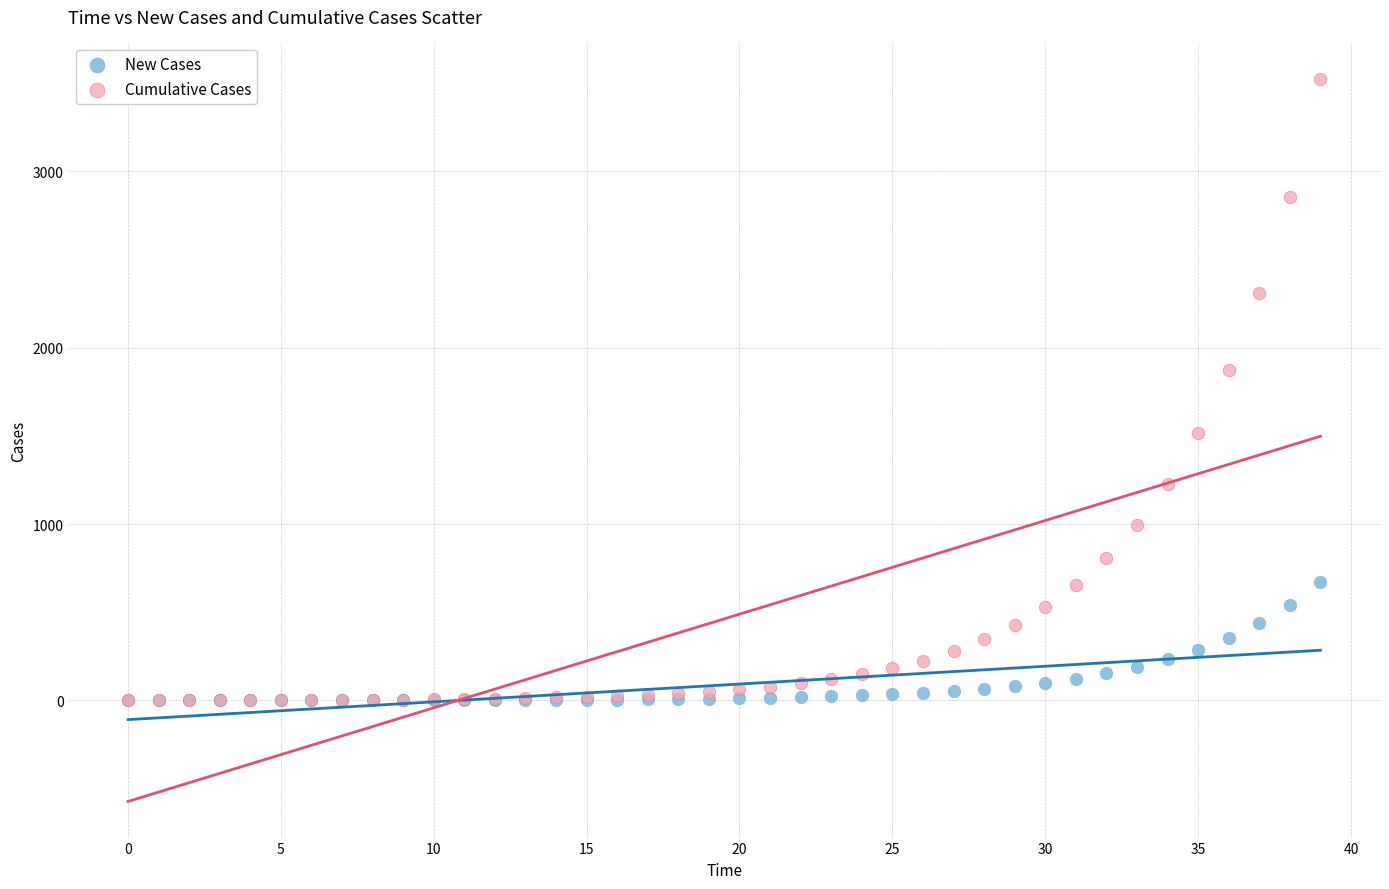

Which series reaches the maximum Y coordinate?

Cumulative Cases